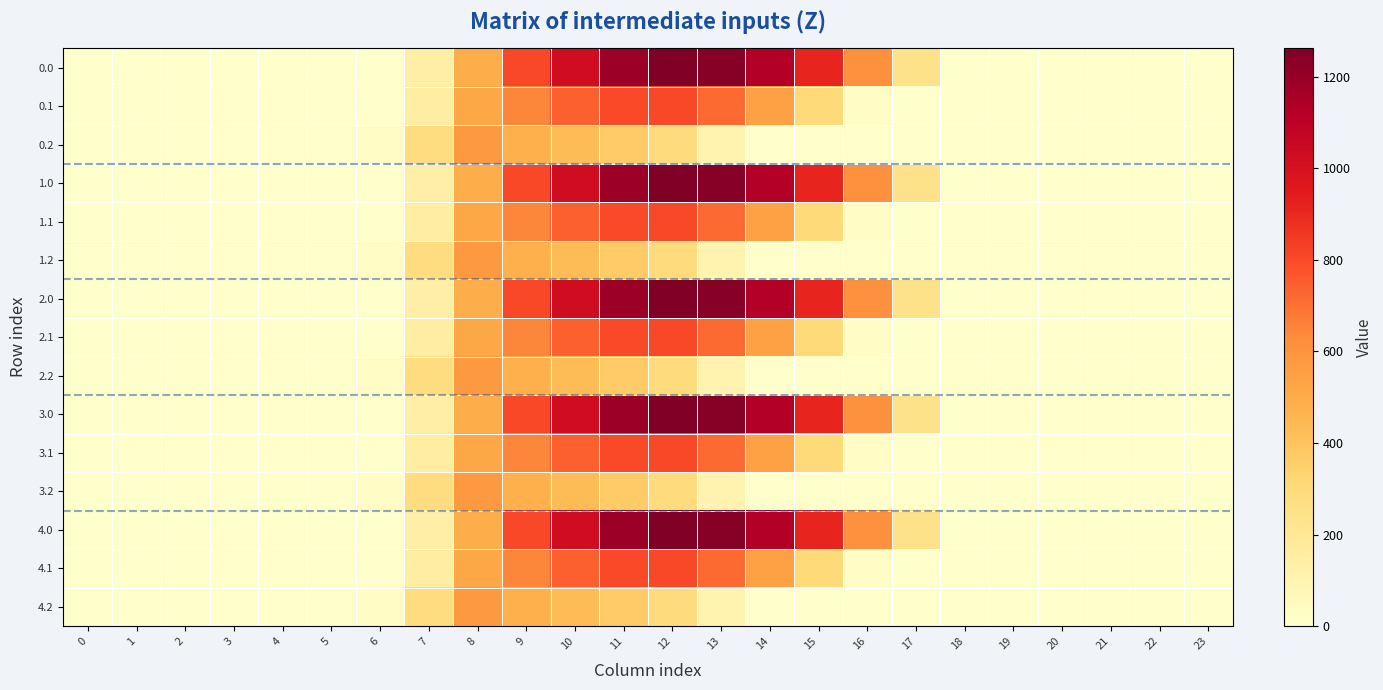

What is the difference between the highest and lowest values at 9?

323.4